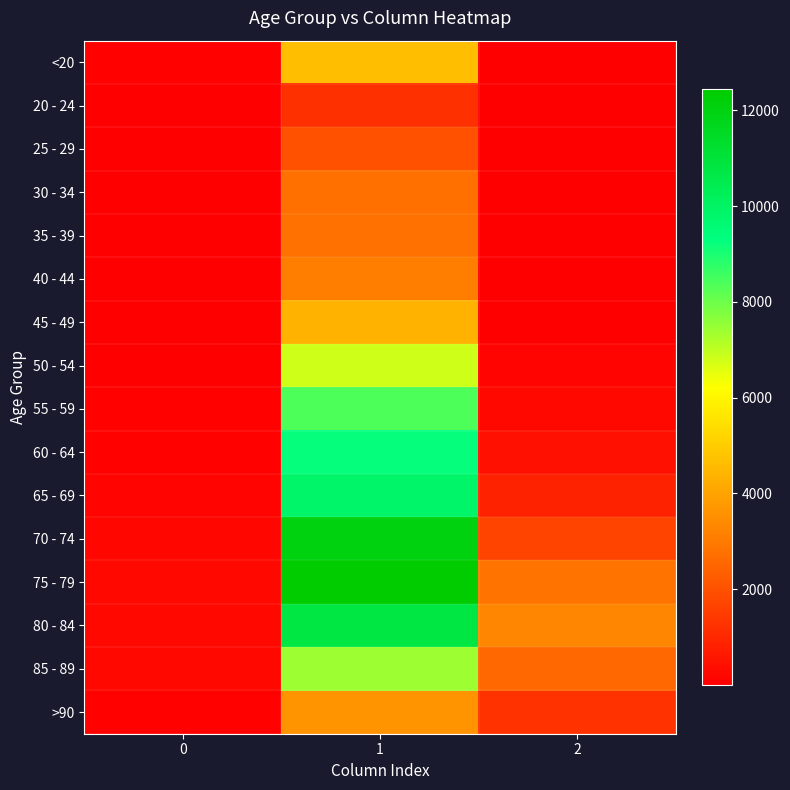

At which category is the sum across all series the highest?

1